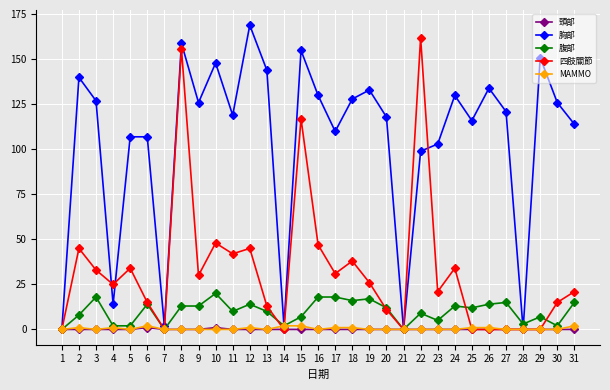

What are all the series names shown in the legend?

頭部, 胸部, 腹部, 四肢關節, MAMMO